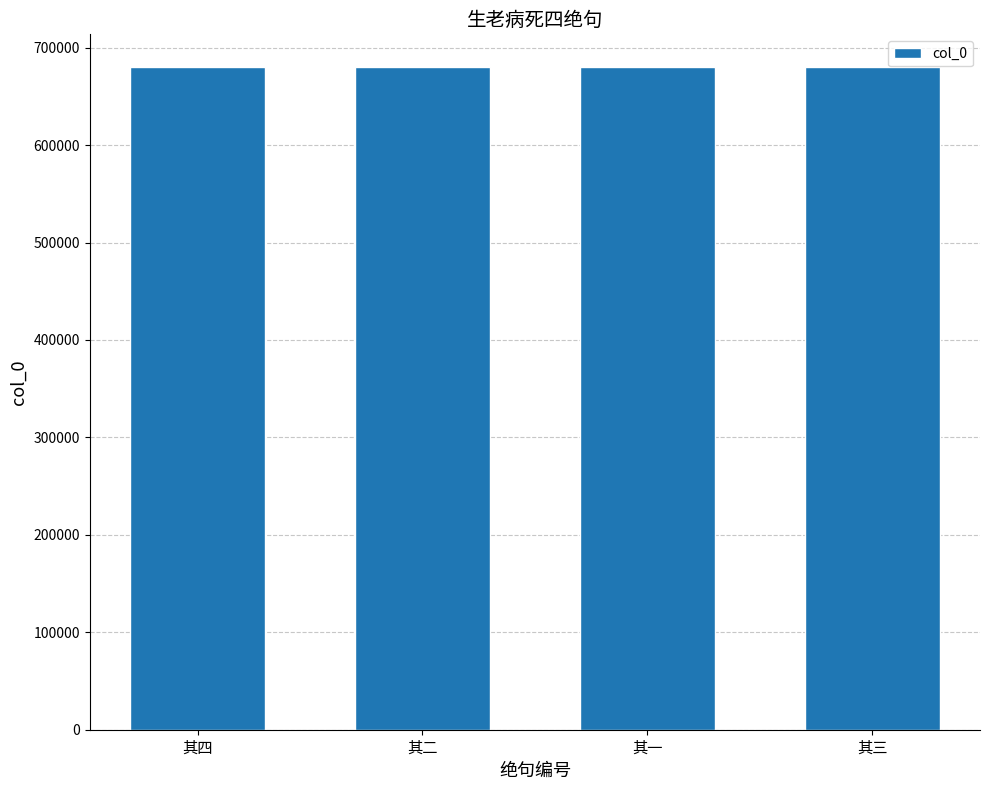

What is the label of the 1st bar from the left?

其四